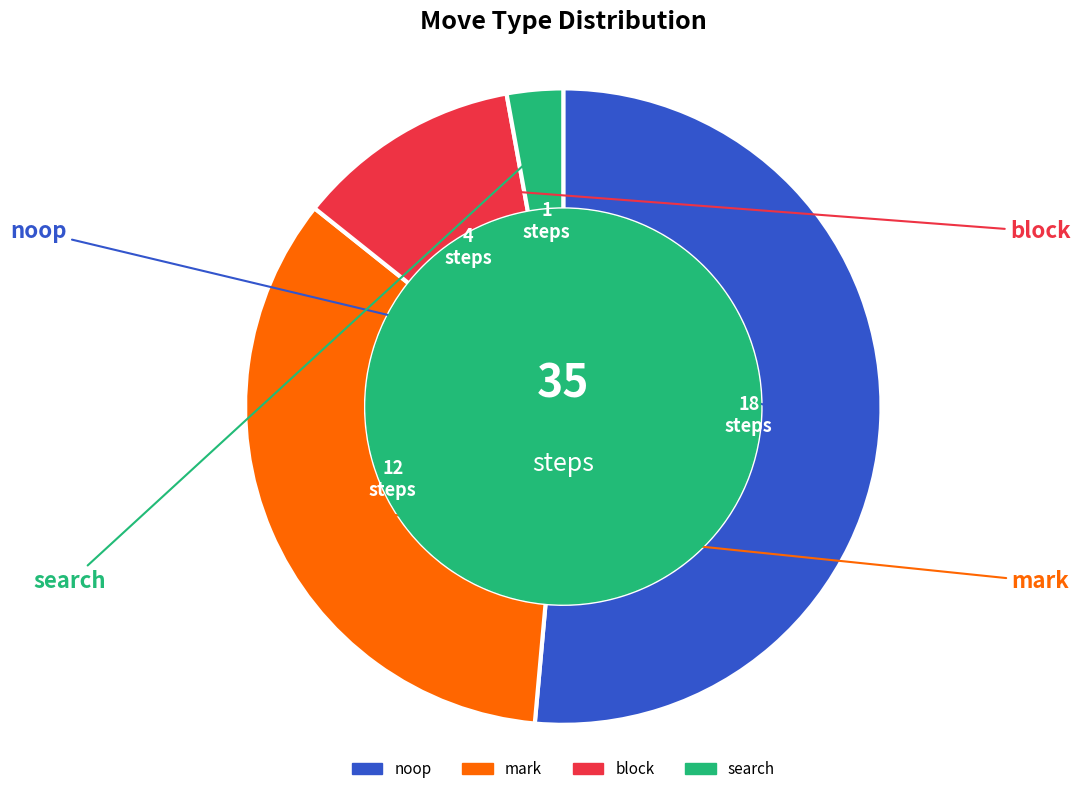

Is the sum of search and mark greater than half?

No